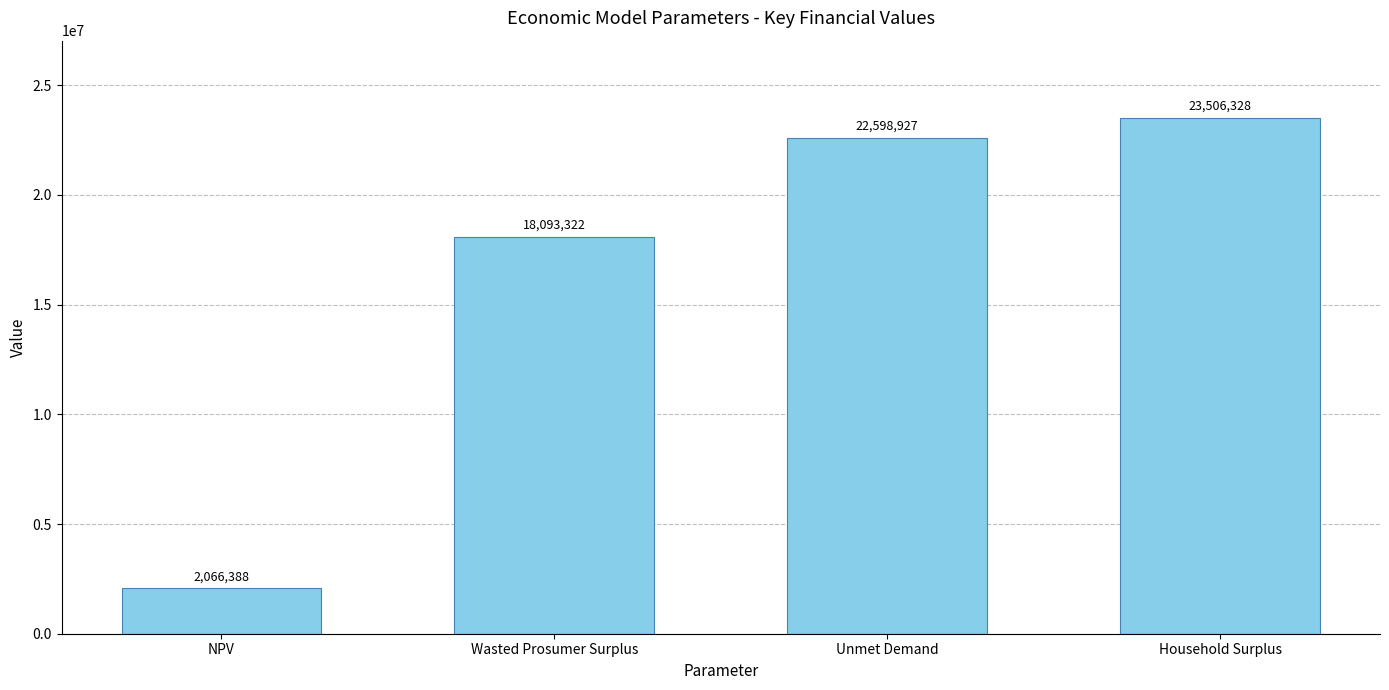

List the labels in order of value, smallest first.

NPV, Wasted Prosumer Surplus, Unmet Demand, Household Surplus